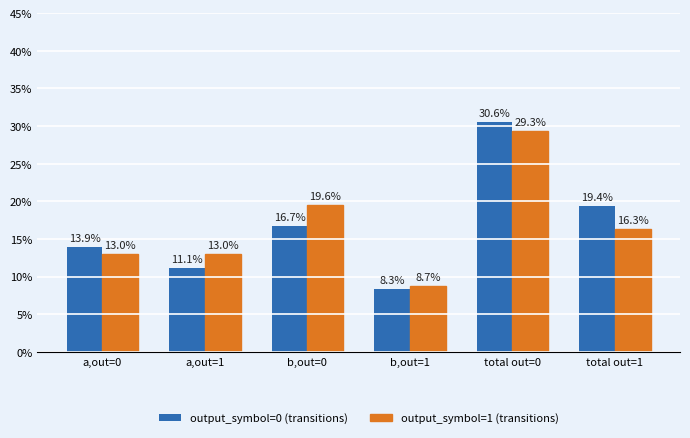

Which label corresponds to the largest value in the chart?

total out=0